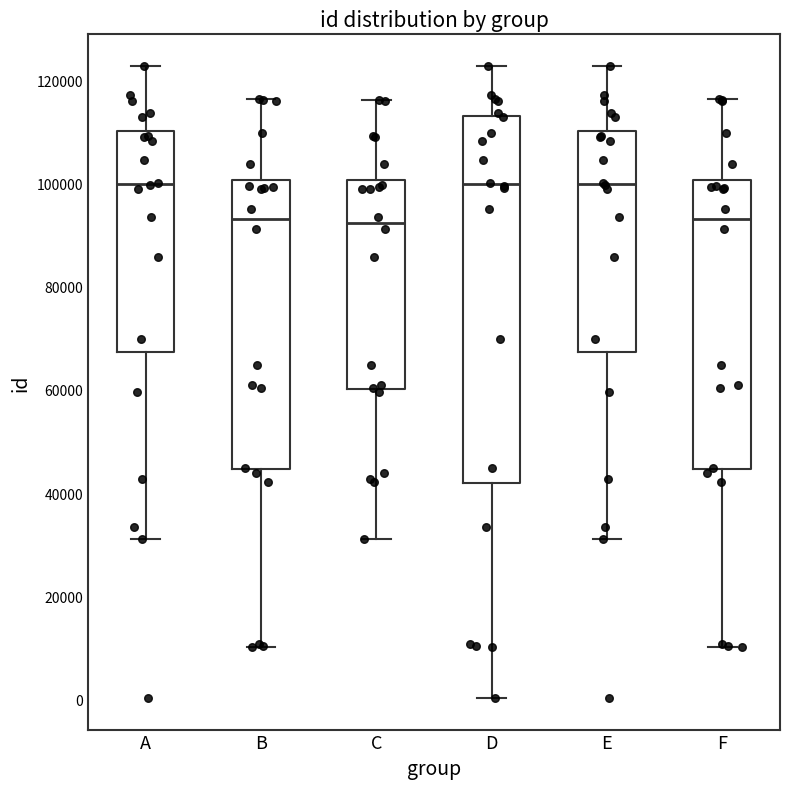

Reading left to right, read every box against the y-axis: the position of its median line, the range the box covers, and the ends of its whiskers. The values are not printed on the chart, so give them approximately, as read against the axis.

A: median 100000, box 68000 to 110000, whiskers 32000 to 122000
B: median 94000, box 44000 to 100000, whiskers 10000 to 116000
C: median 92000, box 60000 to 100000, whiskers 32000 to 116000
D: median 100000, box 42000 to 114000, whiskers 0 to 122000
E: median 100000, box 68000 to 110000, whiskers 32000 to 122000
F: median 94000, box 44000 to 100000, whiskers 10000 to 116000